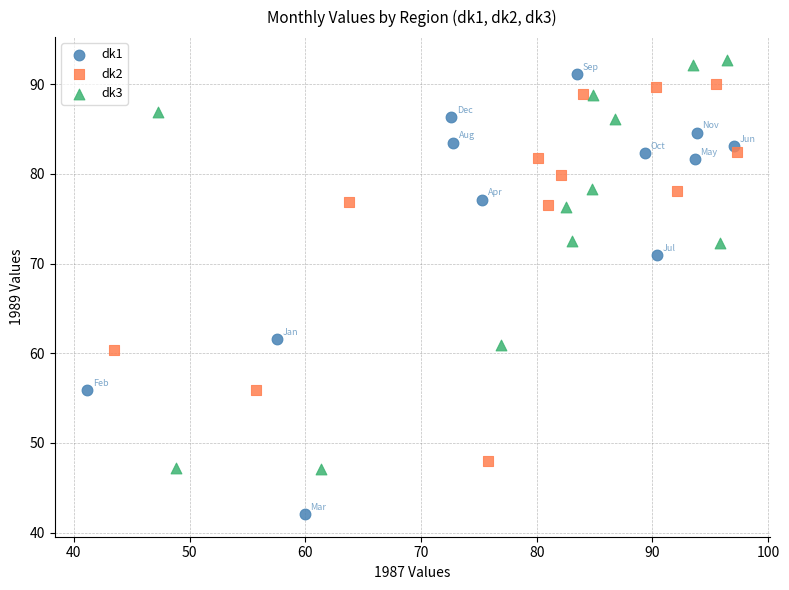

Which series reaches the minimum Y coordinate?

dk1